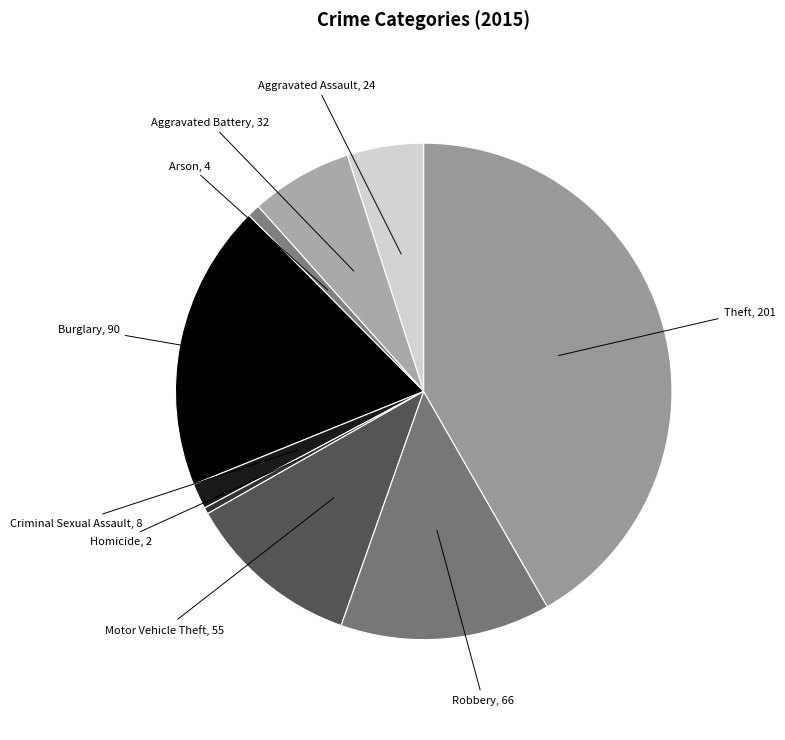

Is there a majority slice in this chart?

No